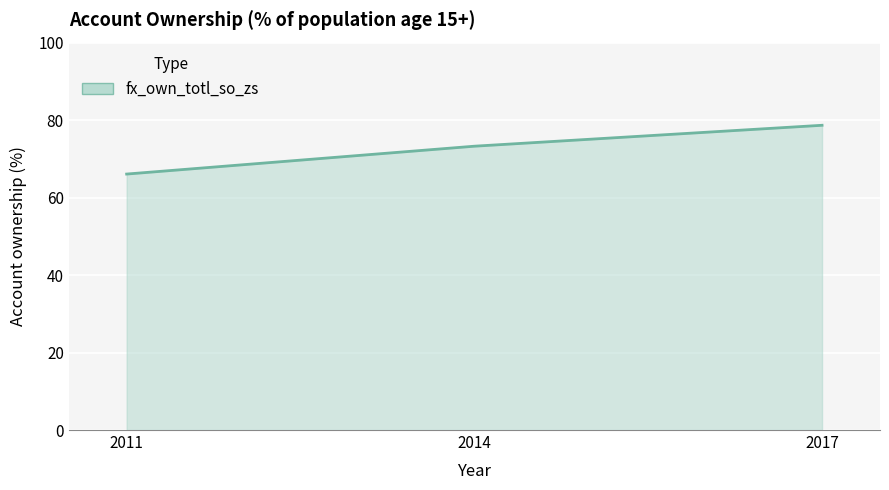

Between 2014 and 2017, which is larger?

2017